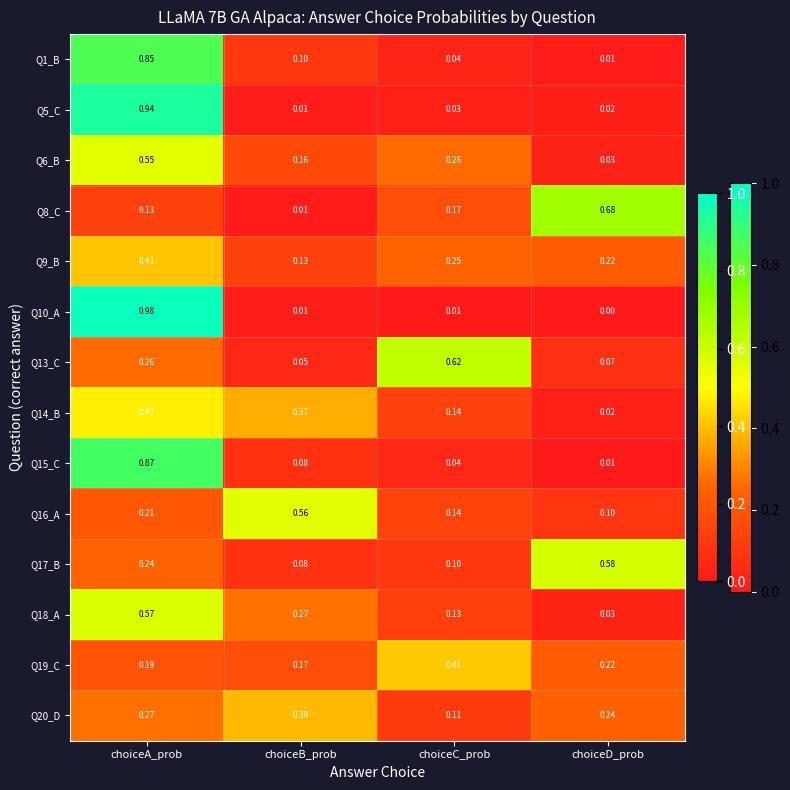

At which label is Q20_D closest to 0?

choiceC_prob